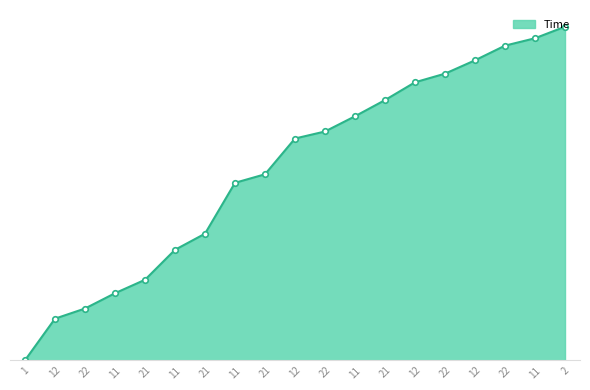

Is this an area chart (filled region under the line)?

Yes